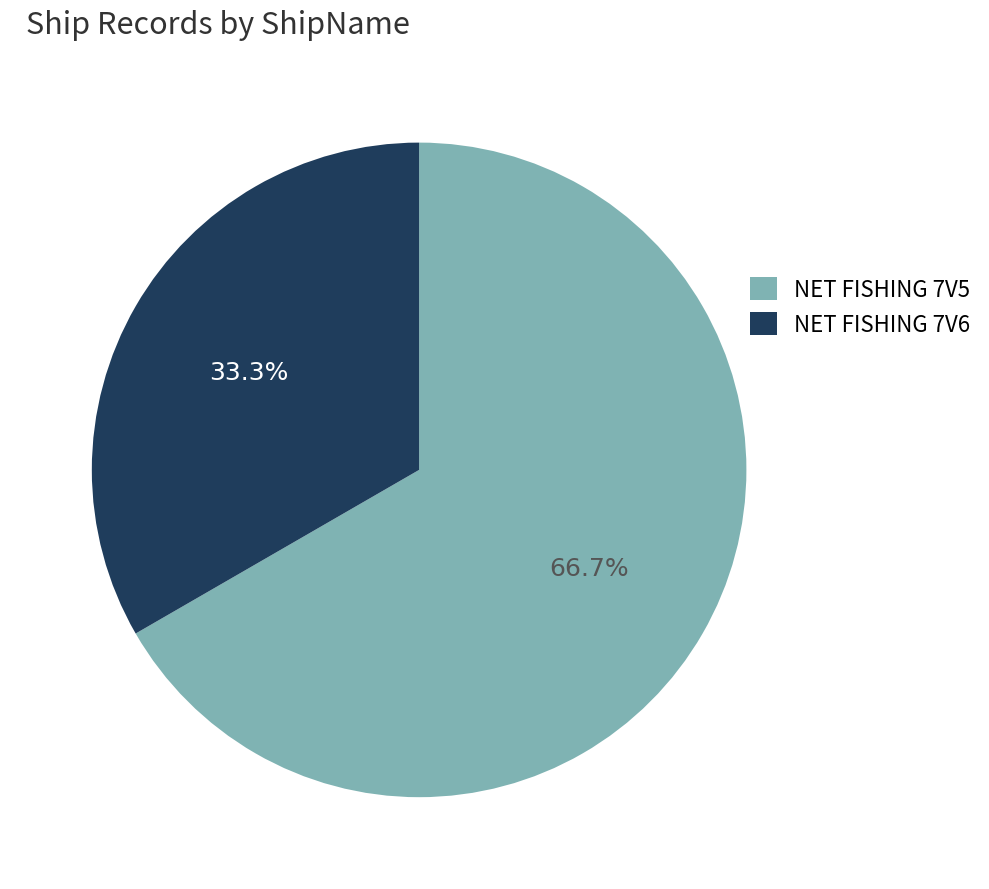

Combined, what portion of the pie is NET FISHING 7V6 and NET FISHING 7V5?

100.0%